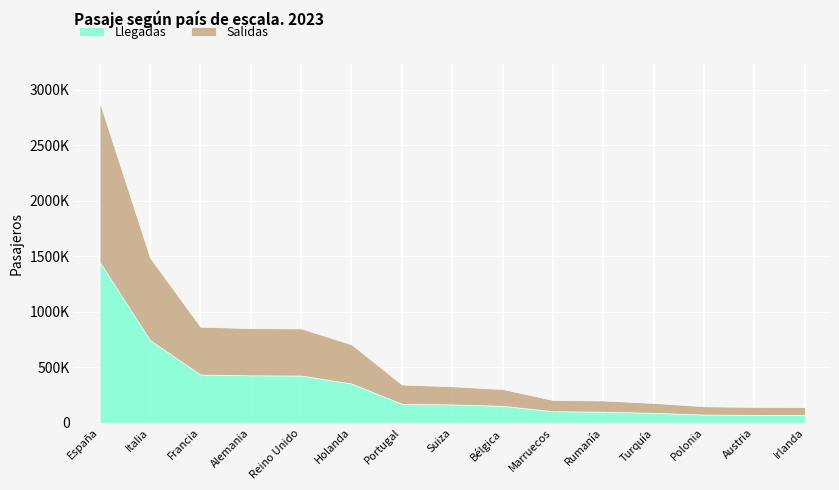

What is the average value of the Salidas series?

320299